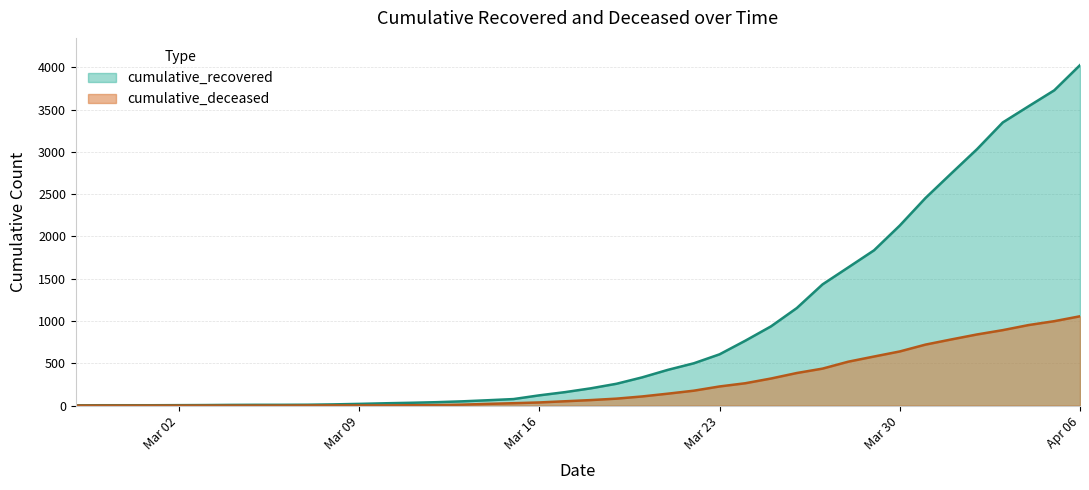

How many series are shown in this chart?

2